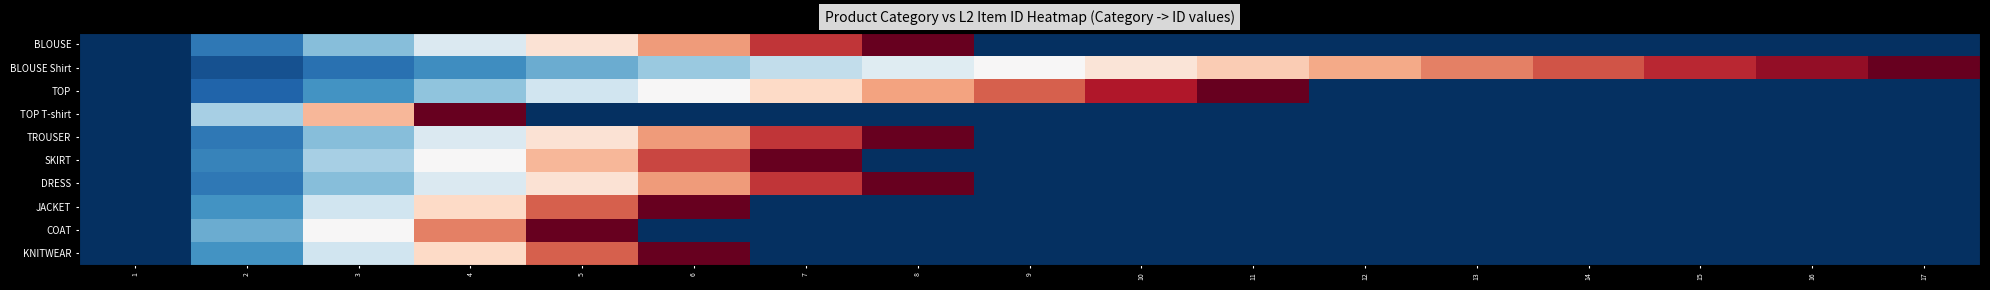

What is the total value across all series at 4?

5.2